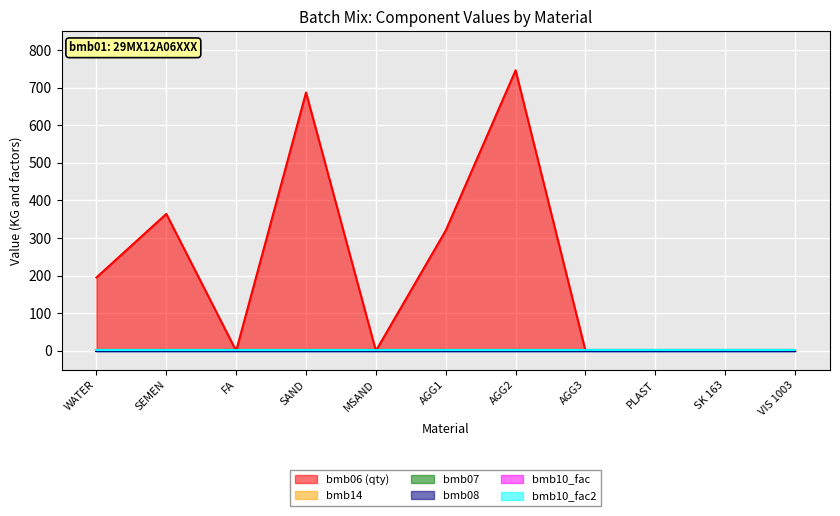

Which has a higher value, VIS 1003 or SEMEN?

SEMEN